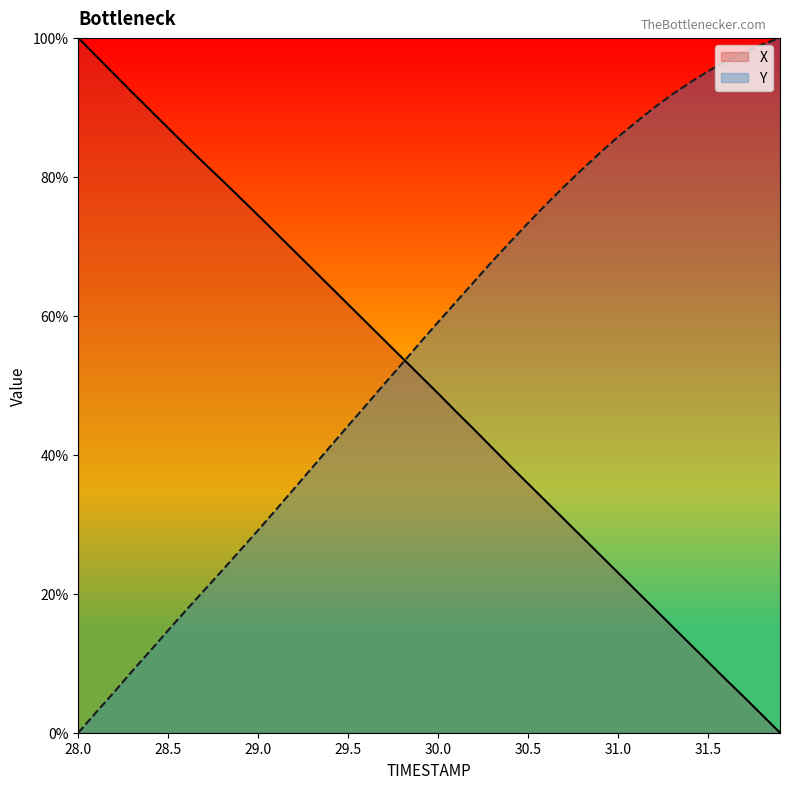

Reading left to right, what are all the values shown in this chart?

TIMESTAMP: 28.0=100.0	28.1=97.4	28.2=94.8	28.3=92.2	28.4=89.6	28.5=87.0	28.6=84.5	28.7=81.9	28.8=79.5	28.9=77.0	29.0=74.5	29.1=71.9	29.2=69.3	29.3=66.8	29.4=64.2	29.5=61.6	29.6=59.1	29.7=56.5	29.8=54.0	29.9=51.4	30.0=48.8	30.1=46.2	30.2=43.6	30.3=41.0	30.4=38.4	30.5=35.8	30.6=33.3	30.7=30.7	30.8=28.2	30.9=25.6	31.0=23.0	31.1=20.5	31.2=17.9	31.3=15.3	31.4=12.8	31.5=10.2	31.6=7.6	31.7=5.1	31.8=2.6	31.9=0.0
X: 28.0=0.0	28.1=3.0	28.2=5.9	28.3=8.9	28.4=11.8	28.5=14.7	28.6=17.7	28.7=20.5	28.8=23.4	28.9=26.3	29.0=29.2	29.1=32.1	29.2=35.1	29.3=38.2	29.4=41.2	29.5=44.2	29.6=47.2	29.7=50.2	29.8=53.1	29.9=56.1	30.0=59.1	30.1=62.0	30.2=64.9	30.3=67.8	30.4=70.6	30.5=73.4	30.6=76.0	30.7=78.6	30.8=81.1	30.9=83.5	31.0=85.8	31.1=87.9	31.2=89.9	31.3=91.8	31.4=93.6	31.5=95.2	31.6=96.6	31.7=97.9	31.8=99.1	31.9=100.0